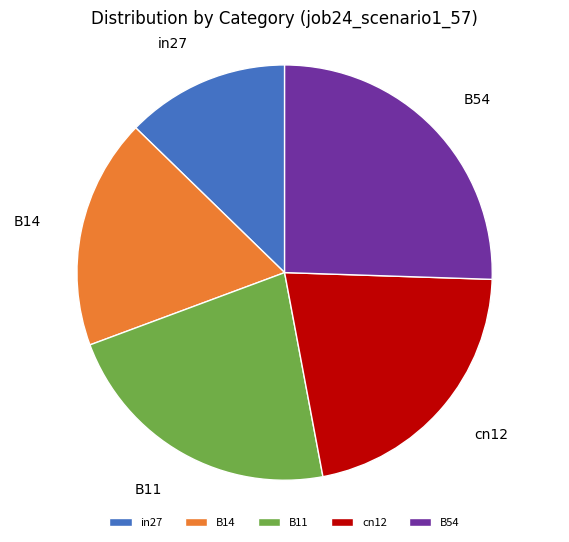

Is it true that cn12 is 15% of the pie?

False